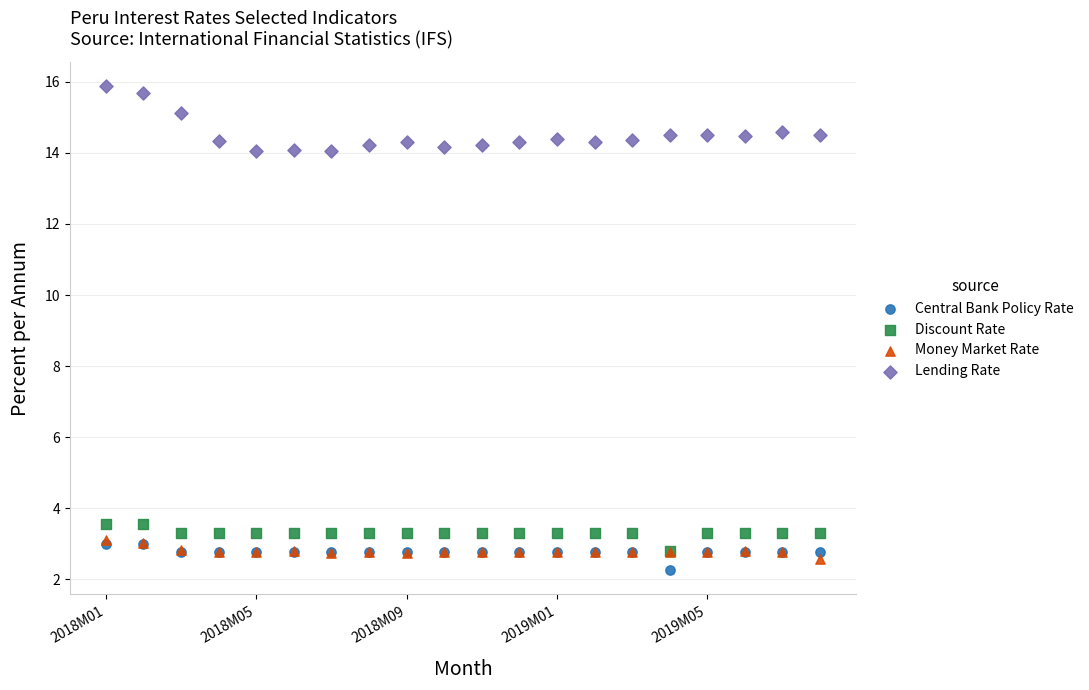

Which series has the widest spread of Y values?

Lending Rate